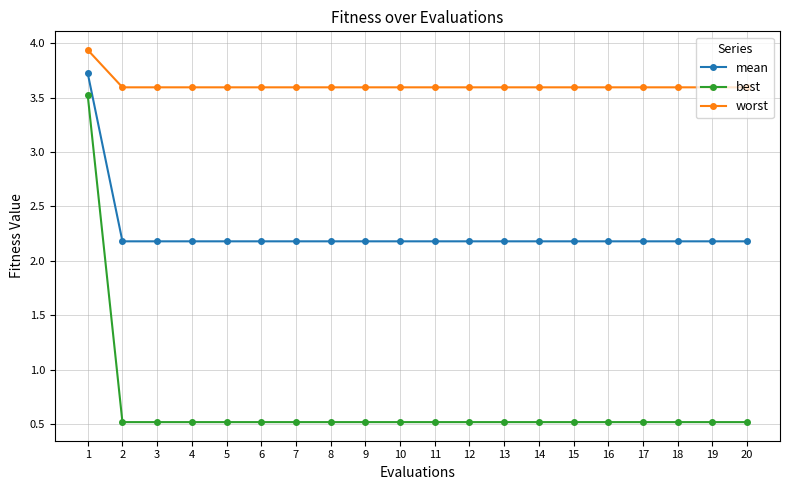

Reading left to right, transcribe all the data shown in this chart.

mean: 3.7	2.2	2.2	2.2	2.2	2.2	2.2	2.2	2.2	2.2	2.2	2.2	2.2	2.2	2.2	2.2	2.2	2.2	2.2	2.2
best: 3.5	0.5	0.5	0.5	0.5	0.5	0.5	0.5	0.5	0.5	0.5	0.5	0.5	0.5	0.5	0.5	0.5	0.5	0.5	0.5
worst: 3.9	3.6	3.6	3.6	3.6	3.6	3.6	3.6	3.6	3.6	3.6	3.6	3.6	3.6	3.6	3.6	3.6	3.6	3.6	3.6